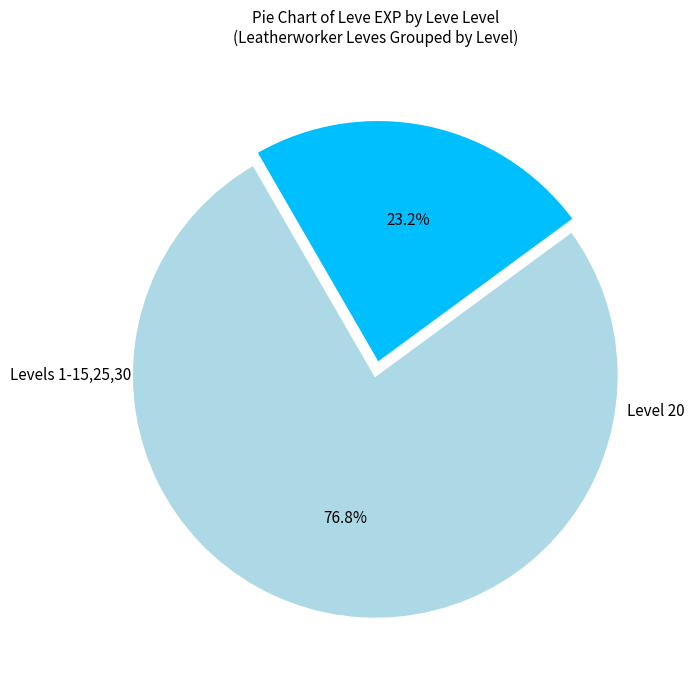

Is there a majority slice in this chart?

Yes